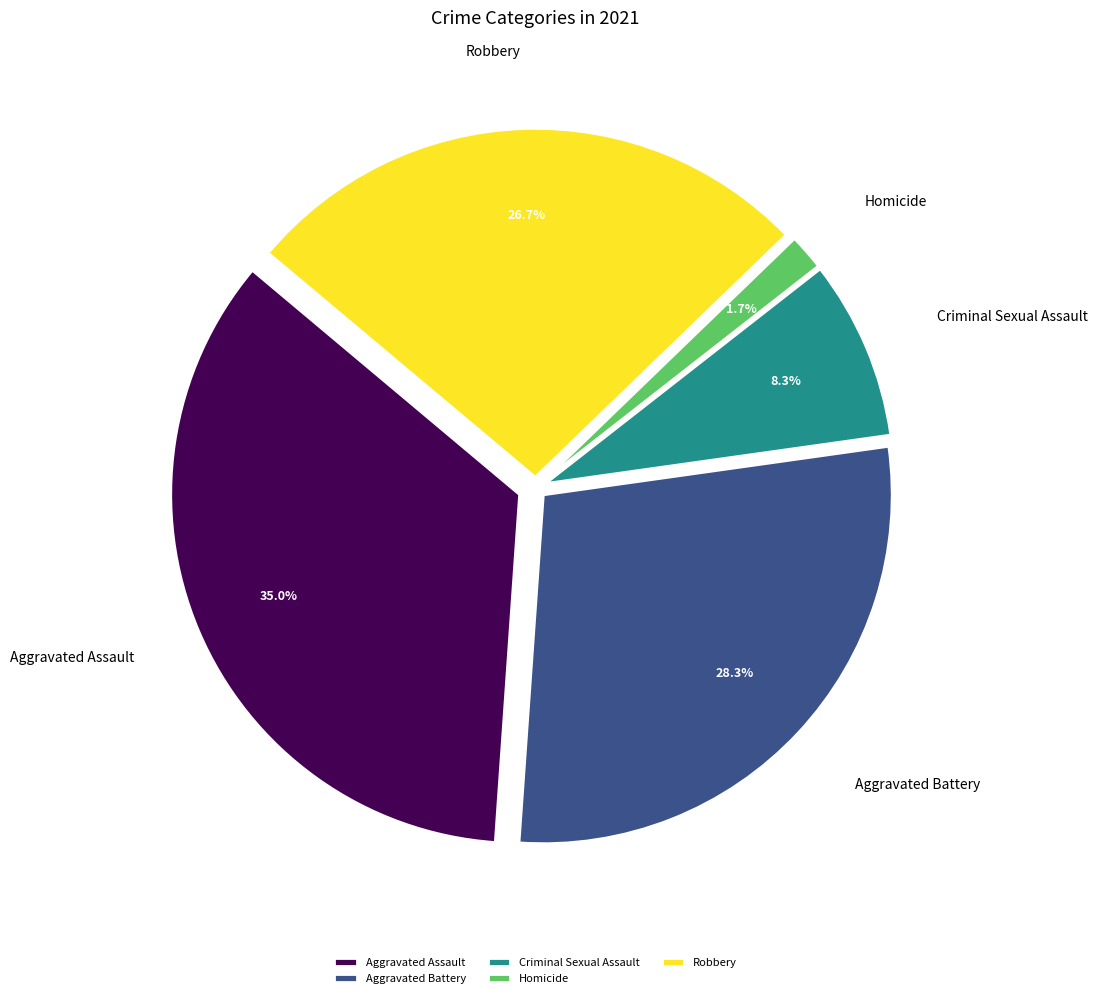

Do Criminal Sexual Assault and Aggravated Assault together represent more than half of the pie?

No